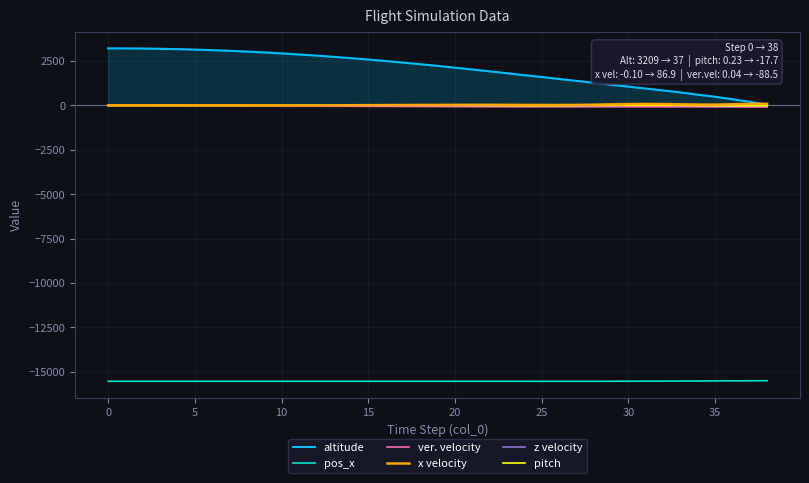

Between 30 and 26, which is larger?

26